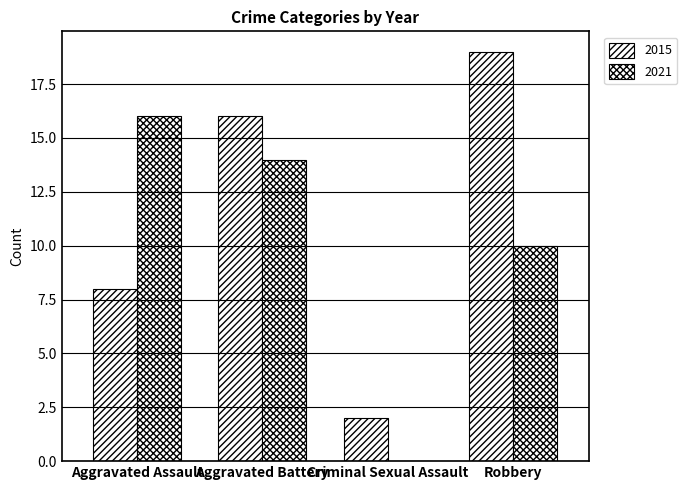

Reading right to left, extract all data points from this chart.

2015: 19	2	16	8
2021: 10	0	14	16